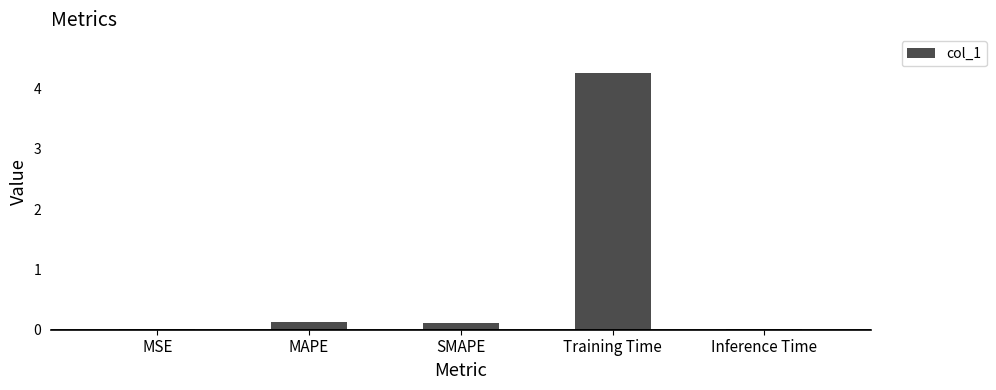

What value does the data have at Training Time?

4.3